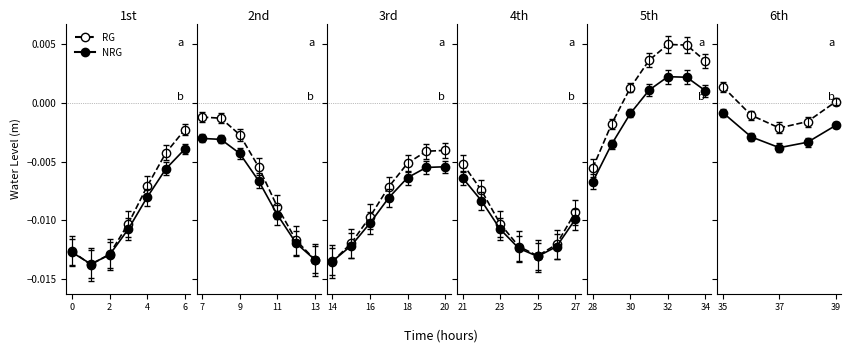

The RG series shows -0.0 at 37. True or false?

True